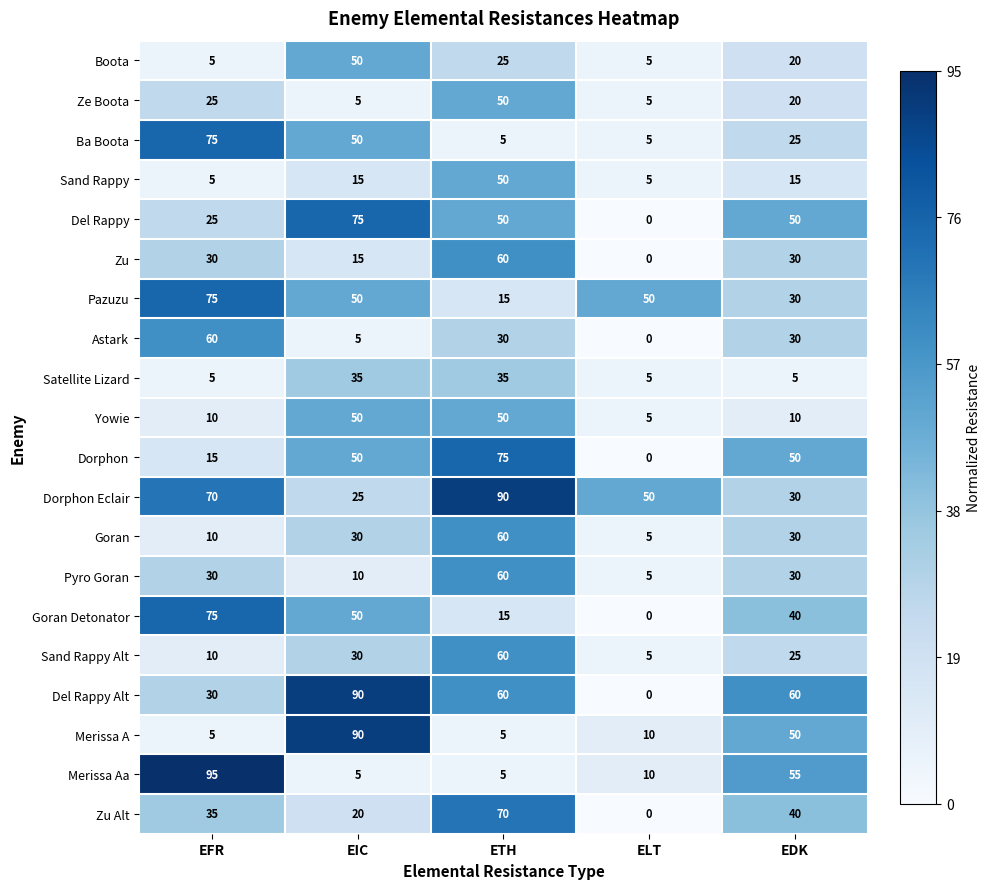

What is the total value across all series at EIC?

750